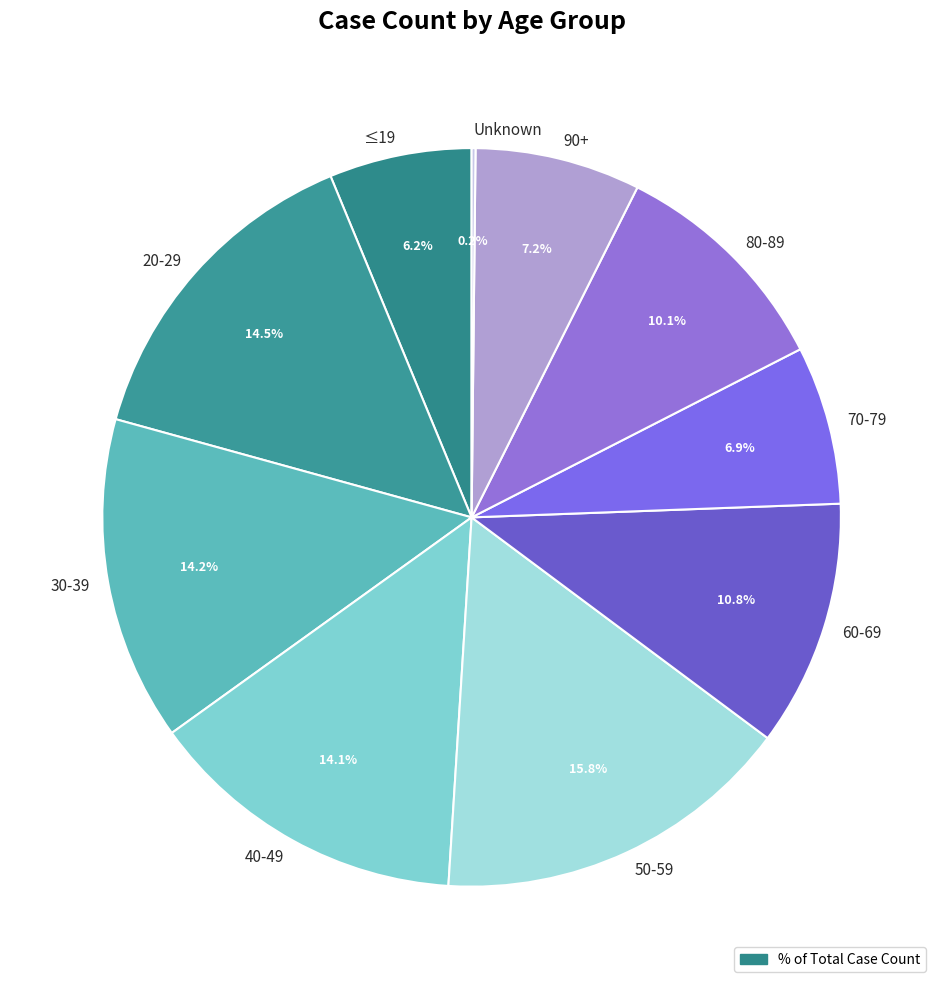

To the nearest percent, what portion does 70-79 represent?

7%